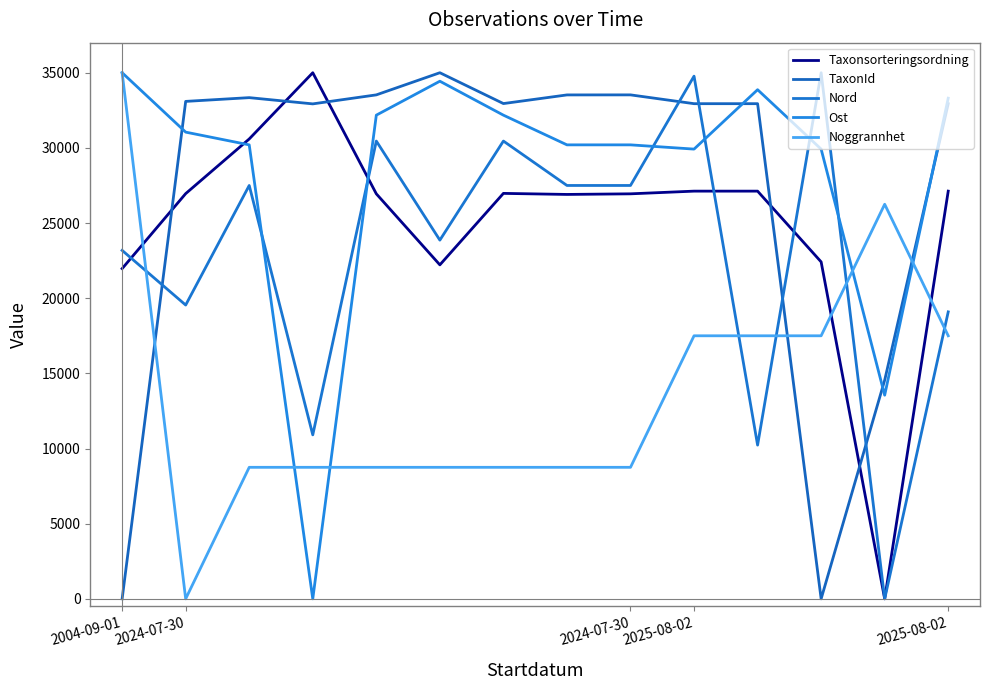

How many positive values does the Taxonsorteringsordning series have?

13